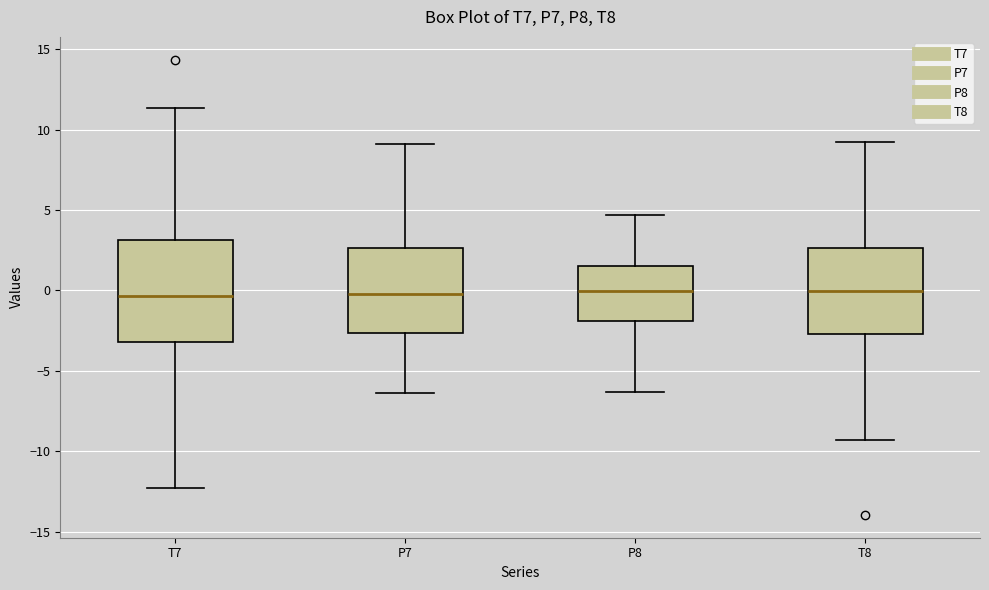

Which box is the tallest, from its lower edge to its upper edge?

T7